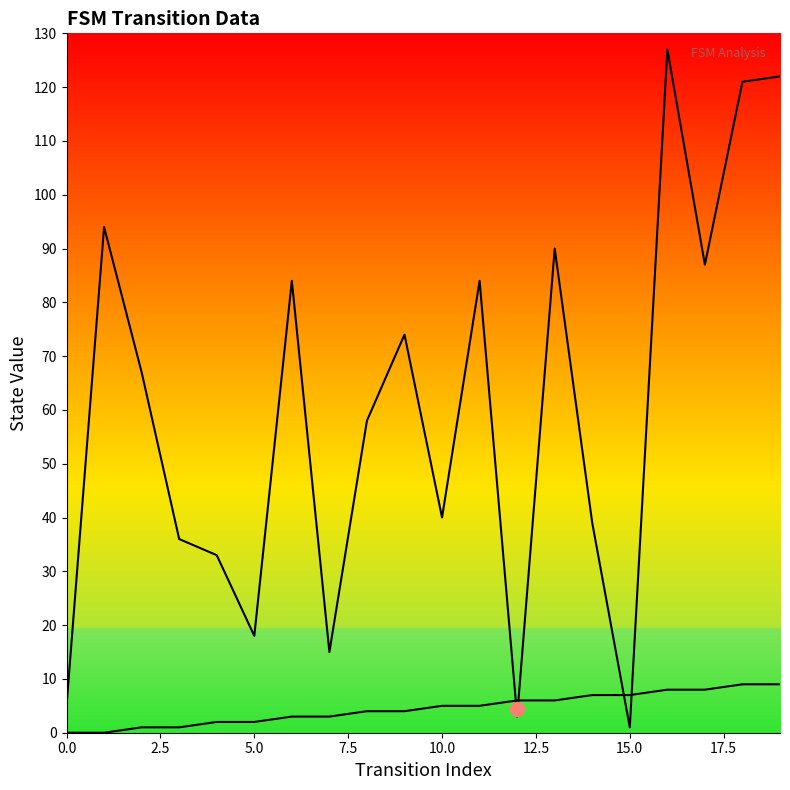

Does the chart display data point markers on the line(s)?

No